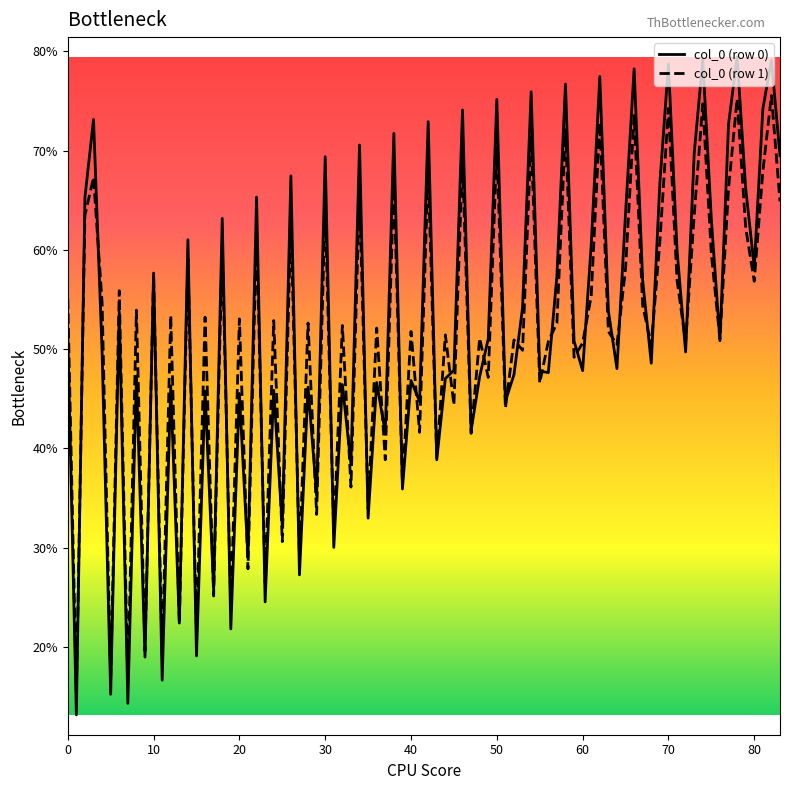

Which series has the largest range (max minus min)?

col_0 (row 0)